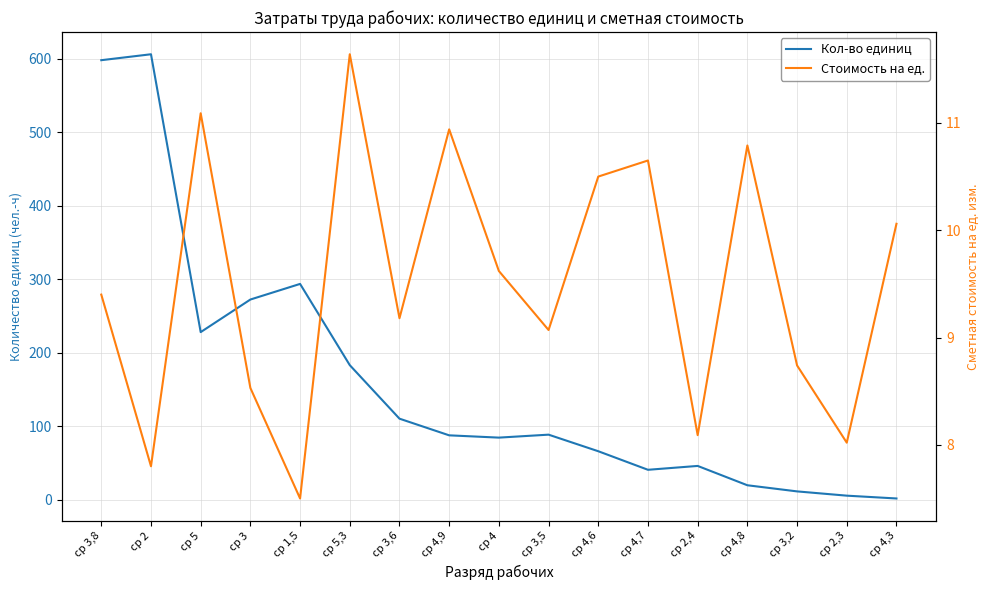

List the series in order of their peak value, highest first.

Кол-во единиц, Стоимость на ед.